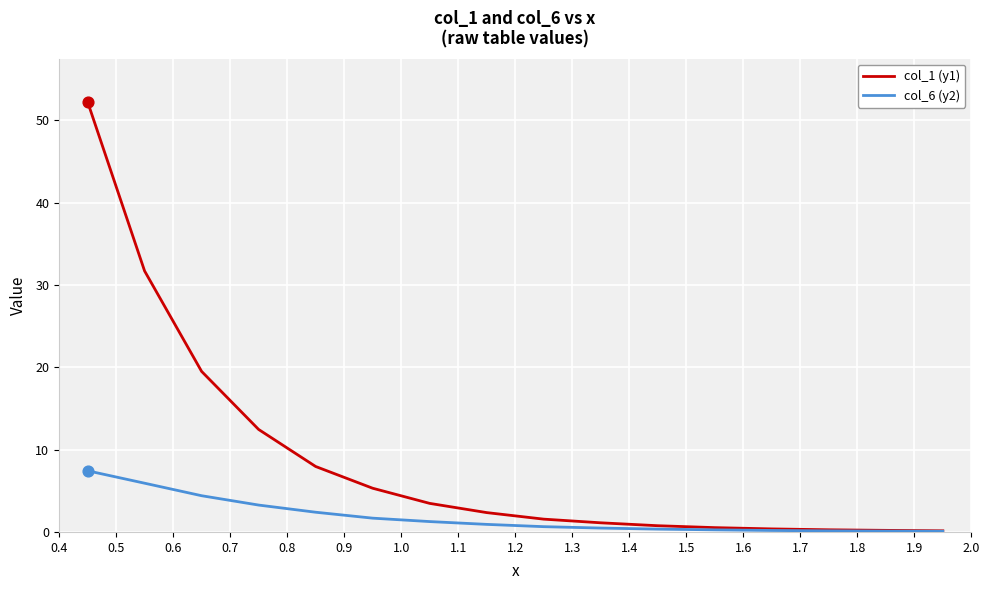

Rank the series by their maximum value, from highest to lowest.

col_1 (y1), col_6 (y2)